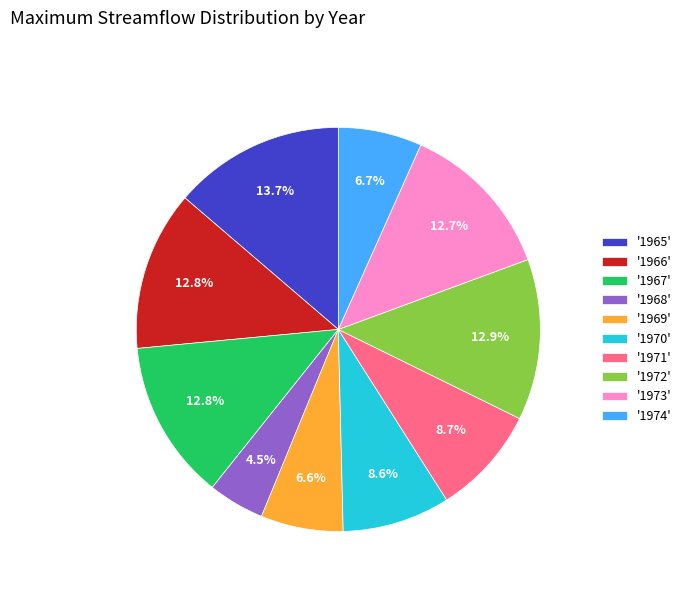

Is there any slice that represents more than half of the pie?

No